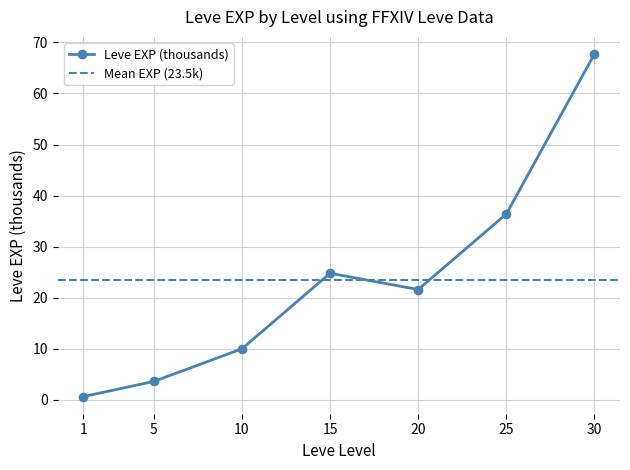

What is the value of the 6th point from the left?

36.4